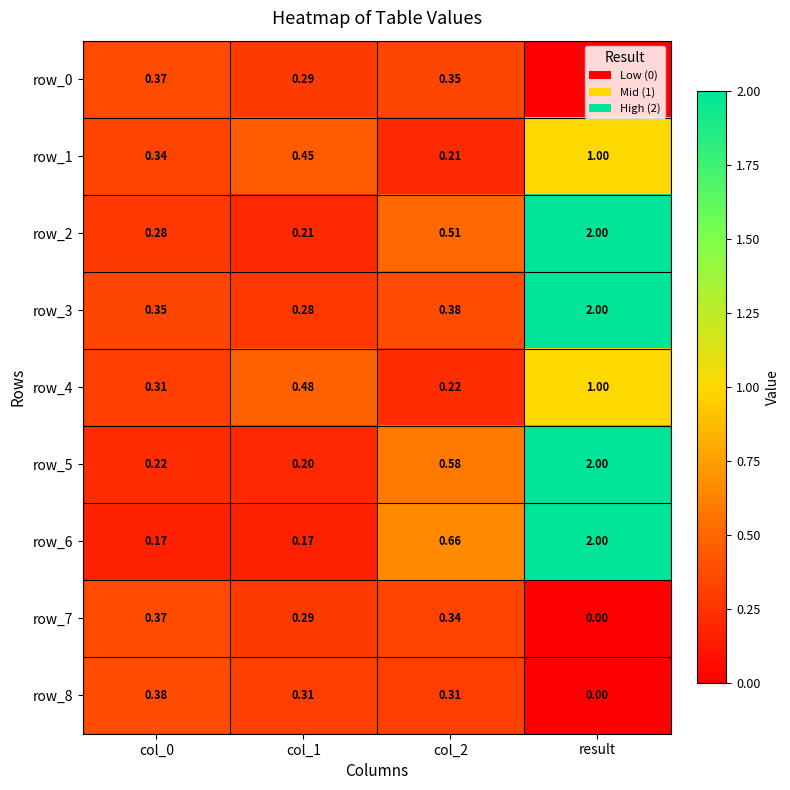

Which series has the widest spread of values?

row_6